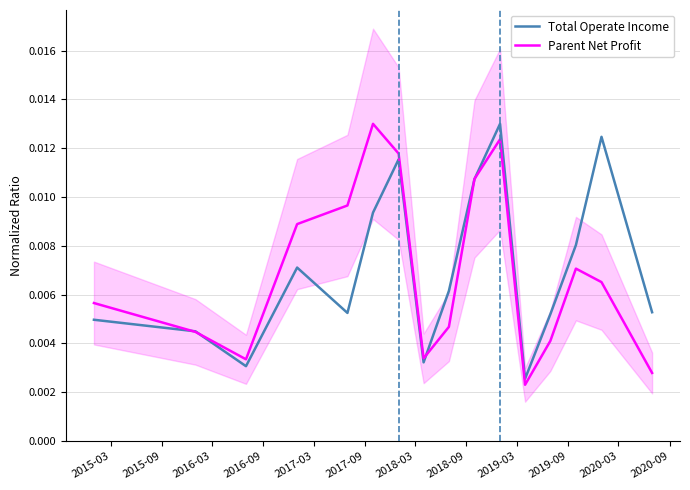

Count the number of data series in this chart.

2